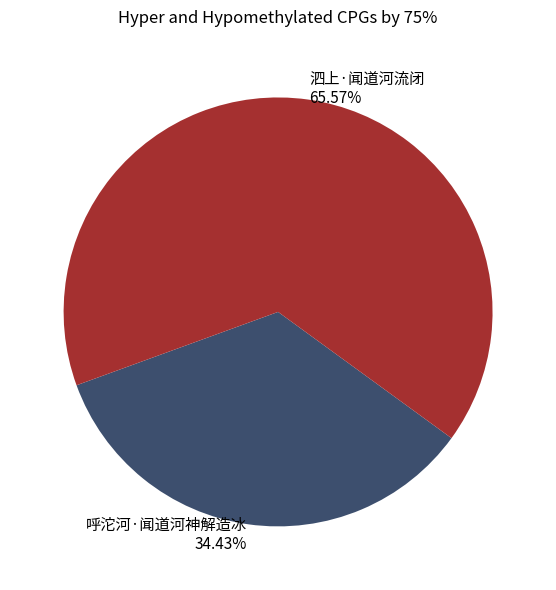

Which has a higher value, 泗上·闻道河流闭 or 呼沱河·闻道河神解造冰?

泗上·闻道河流闭